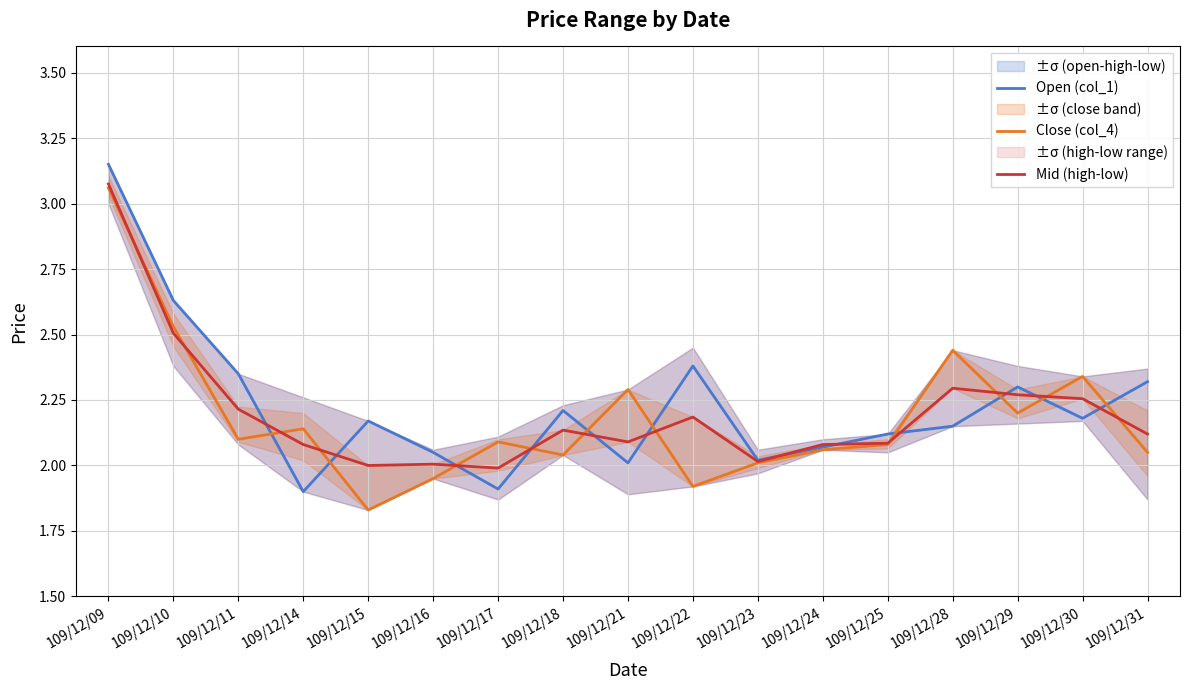

At which label does Mid (high-low) reach its peak?

109/12/09